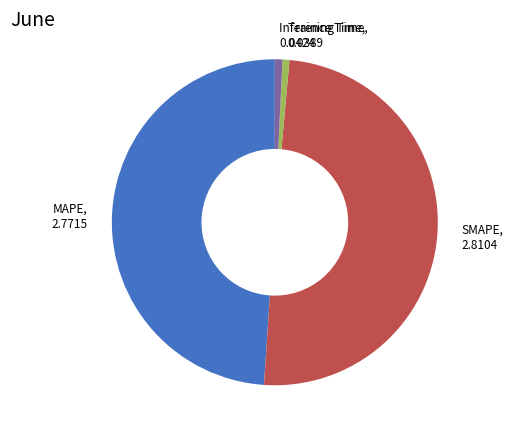

Does any single category account for the majority?

No